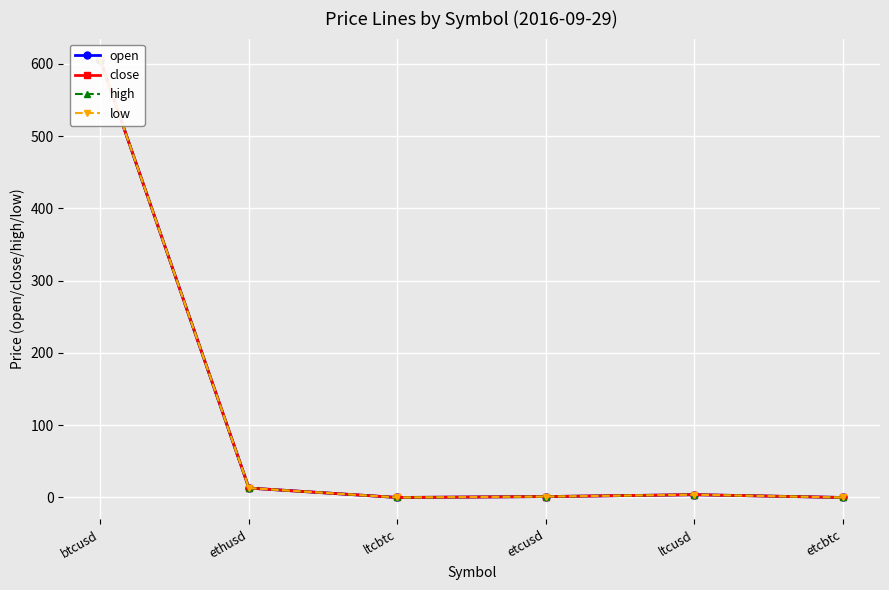

Reading left to right, list all the values displayed in this chart.

open: btcusd=604.6	ethusd=13.1	ltcbtc=0.0	etcusd=1.3	ltcusd=3.9	etcbtc=0.0
close: btcusd=604.6	ethusd=13.1	ltcbtc=0.0	etcusd=1.3	ltcusd=3.9	etcbtc=0.0
high: btcusd=604.6	ethusd=13.1	ltcbtc=0.0	etcusd=1.3	ltcusd=3.9	etcbtc=0.0
low: btcusd=604.6	ethusd=13.1	ltcbtc=0.0	etcusd=1.3	ltcusd=3.9	etcbtc=0.0